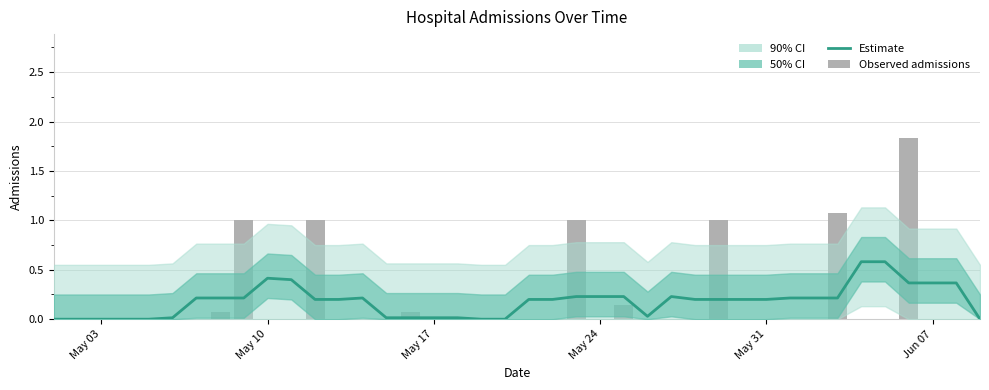

What is the maximum value shown in the chart?

0.6